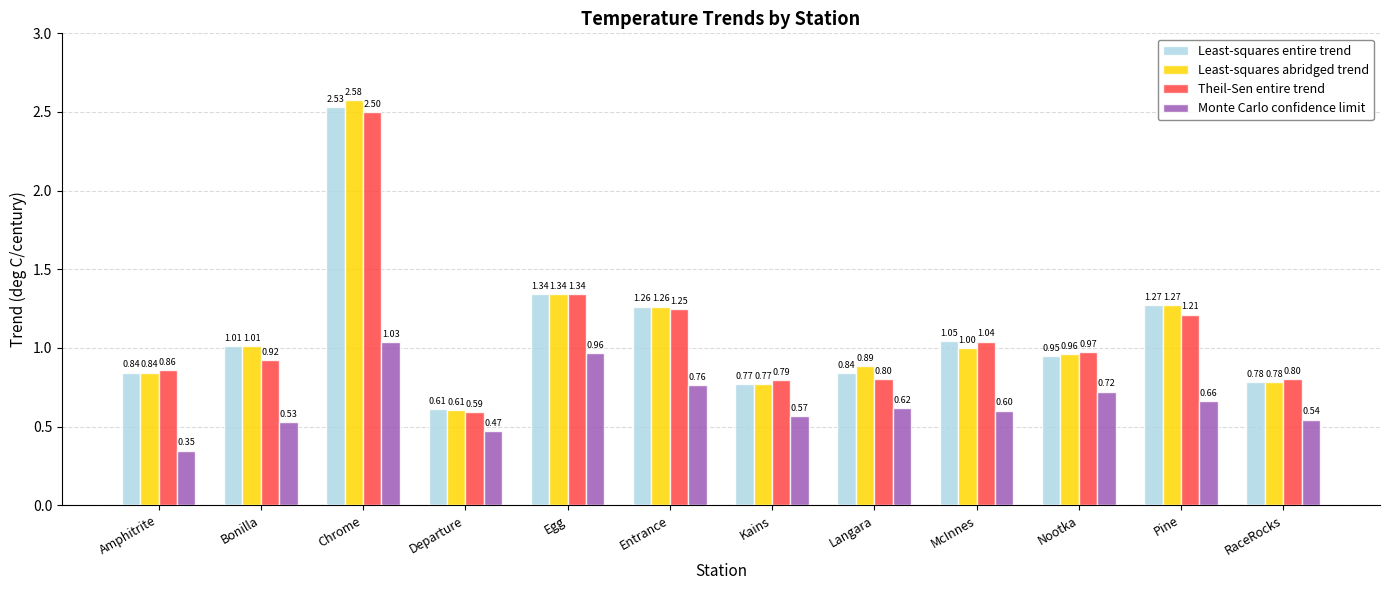

At which category is the sum across all series the highest?

Chrome